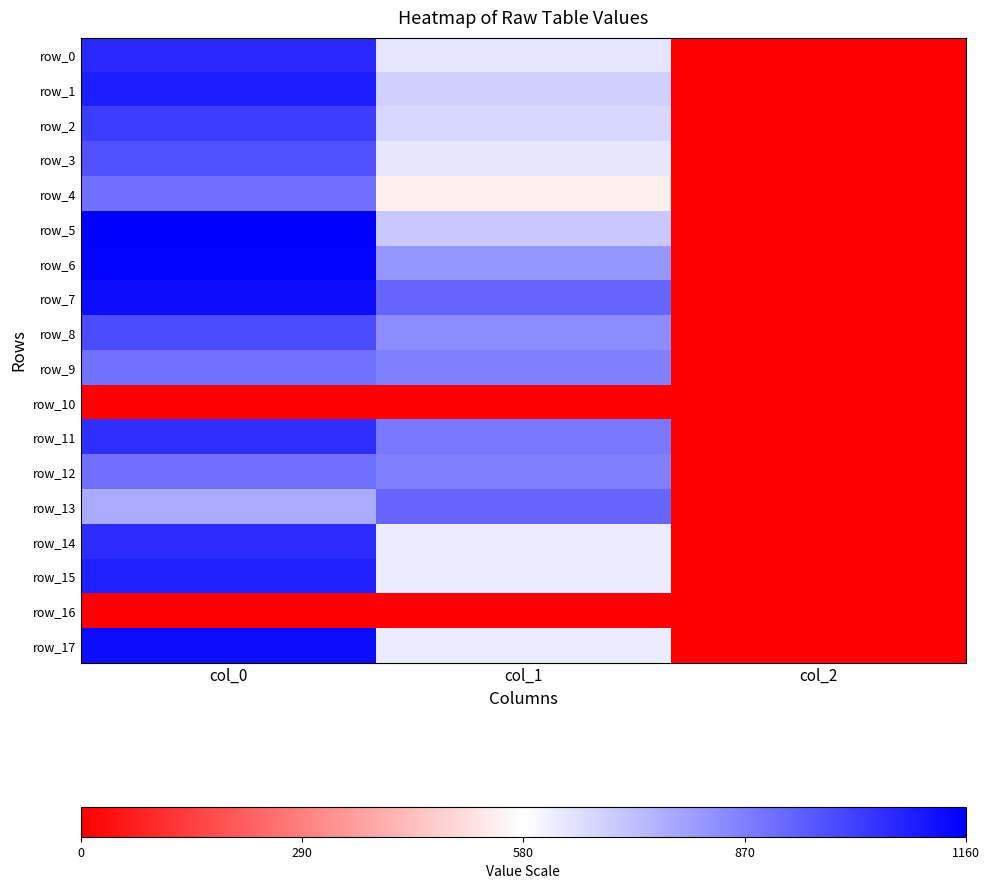

Reading left to right, list all the values displayed in this chart.

row_0: col_0=1063.3	col_1=641.2	col_2=2.0
row_1: col_0=1093.3	col_1=685.1	col_2=2.0
row_2: col_0=1023.3	col_1=668.2	col_2=2.0
row_3: col_0=970.0	col_1=634.5	col_2=2.0
row_4: col_0=903.3	col_1=540.0	col_2=2.0
row_5: col_0=1160.0	col_1=705.4	col_2=2.0
row_6: col_0=1153.3	col_1=820.1	col_2=2.0
row_7: col_0=1130.0	col_1=924.8	col_2=2.0
row_8: col_0=983.3	col_1=840.4	col_2=2.0
row_9: col_0=900.0	col_1=867.4	col_2=2.0
row_10: col_0=0.0	col_1=0.0	col_2=0.0
row_11: col_0=1053.3	col_1=884.2	col_2=2.0
row_12: col_0=903.3	col_1=867.4	col_2=2.0
row_13: col_0=773.3	col_1=928.1	col_2=2.0
row_14: col_0=1060.0	col_1=621.0	col_2=2.0
row_15: col_0=1083.3	col_1=624.4	col_2=2.0
row_16: col_0=0.0	col_1=0.0	col_2=0.0
row_17: col_0=1130.0	col_1=621.0	col_2=2.0